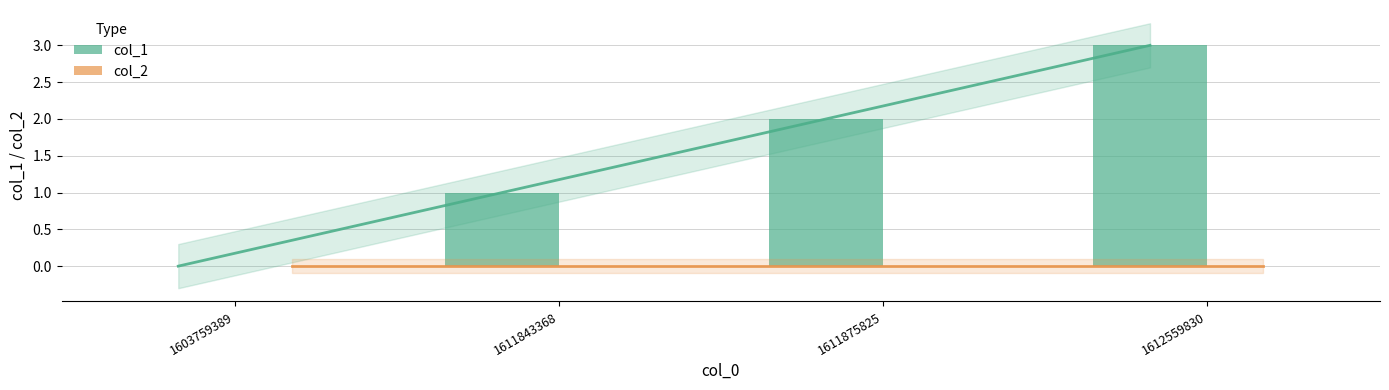

List the labels in order of col_1 value, largest first.

1612559830, 1611875825, 1611843368, 1603759389